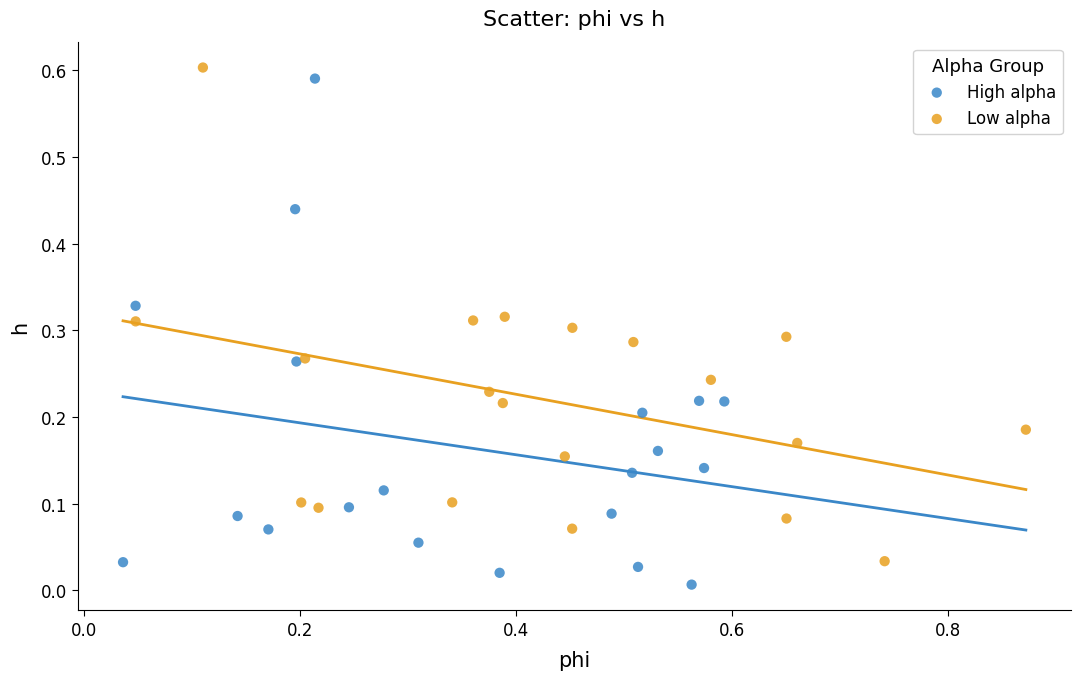

Which series has the widest spread of Y values?

High alpha